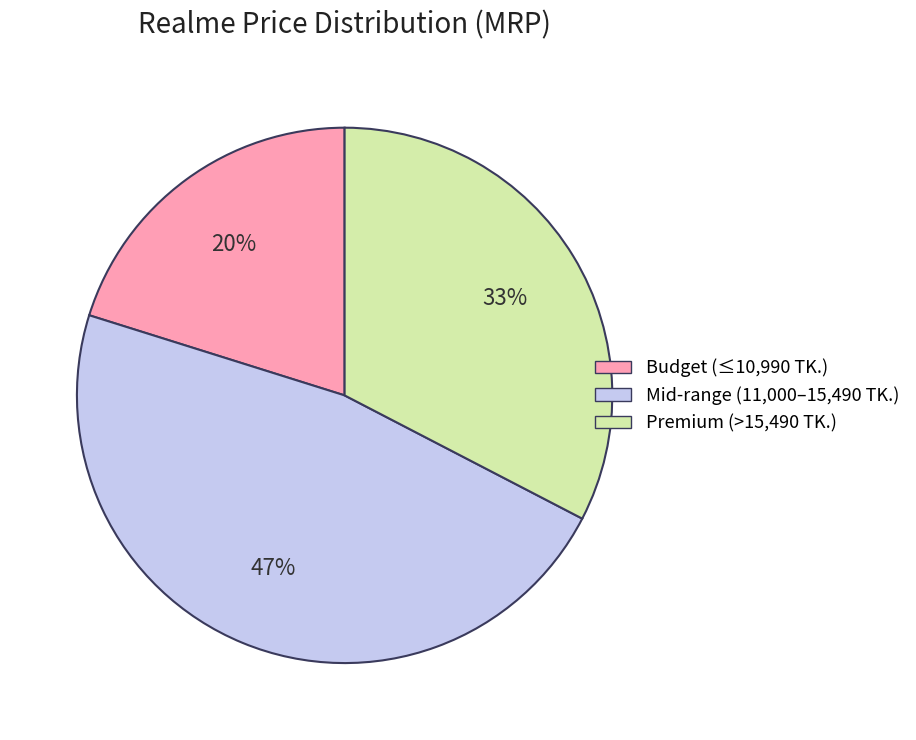

Count the number of slices in the pie.

3